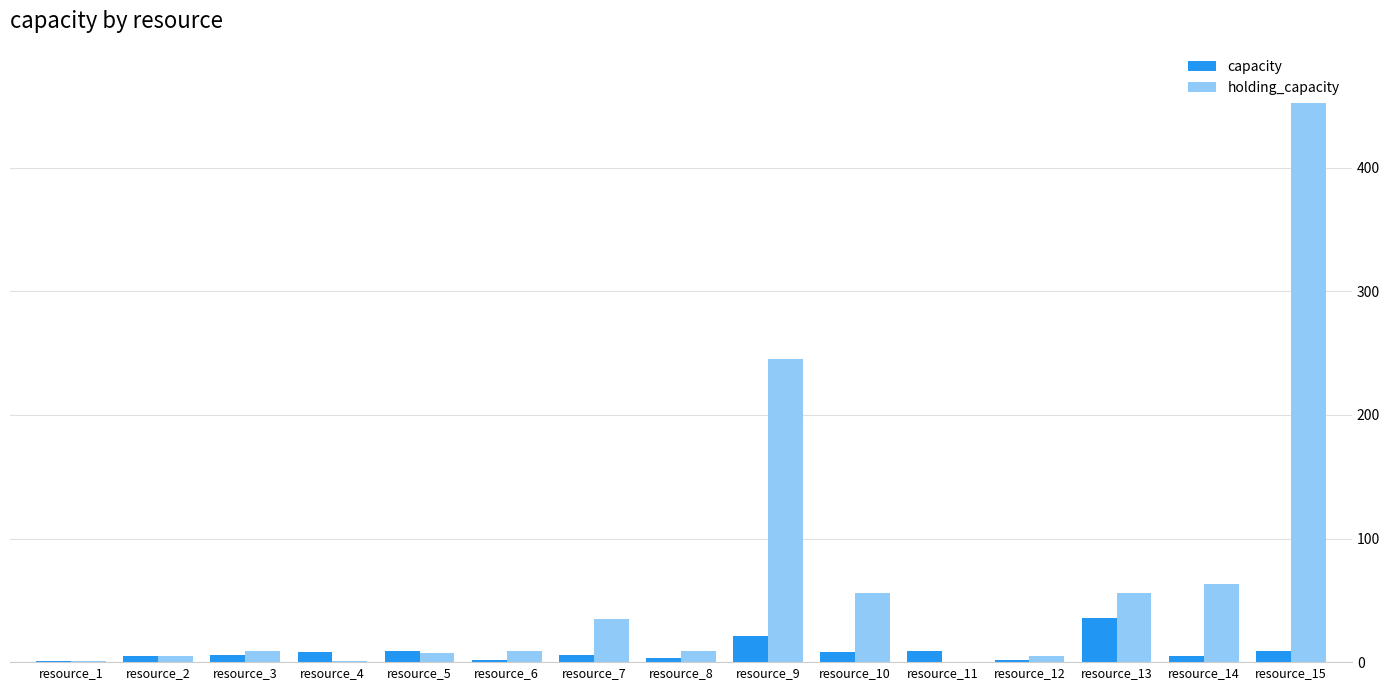

True or false: capacity has a value of 36 at resource_13.

True